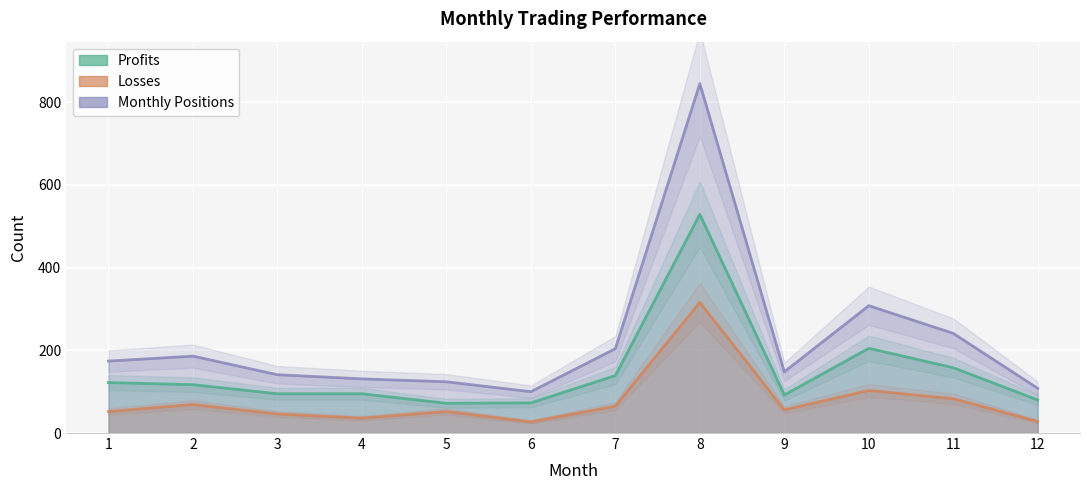

What is the value of the Losses point at the 5th from the left?

52